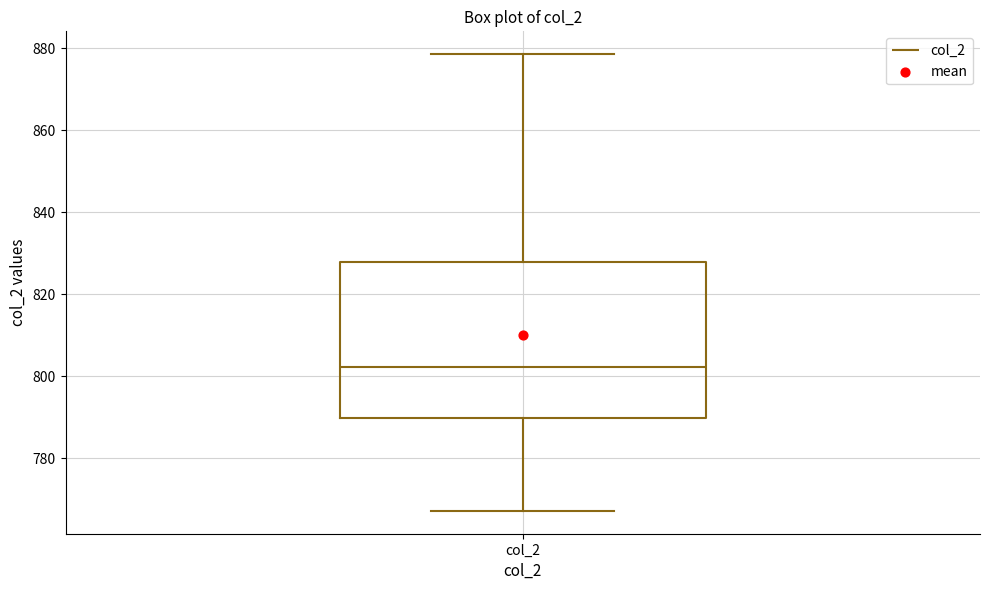

Transcribe this box plot: give where the median line is, the range the box spans, and where the two whiskers end, as read against the y-axis. The values are not printed on the chart, so give them approximately, as read against the axis.

median 802, box 790 to 828, whiskers 768 to 878